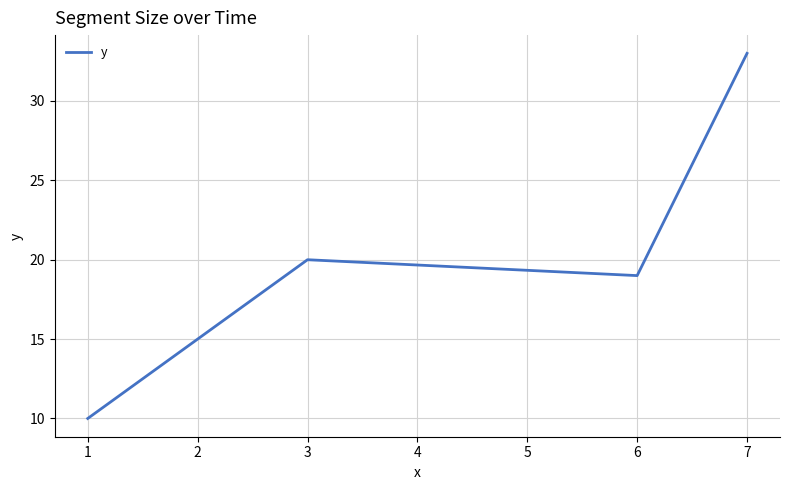

At which category does the data reach its first local valley?

6